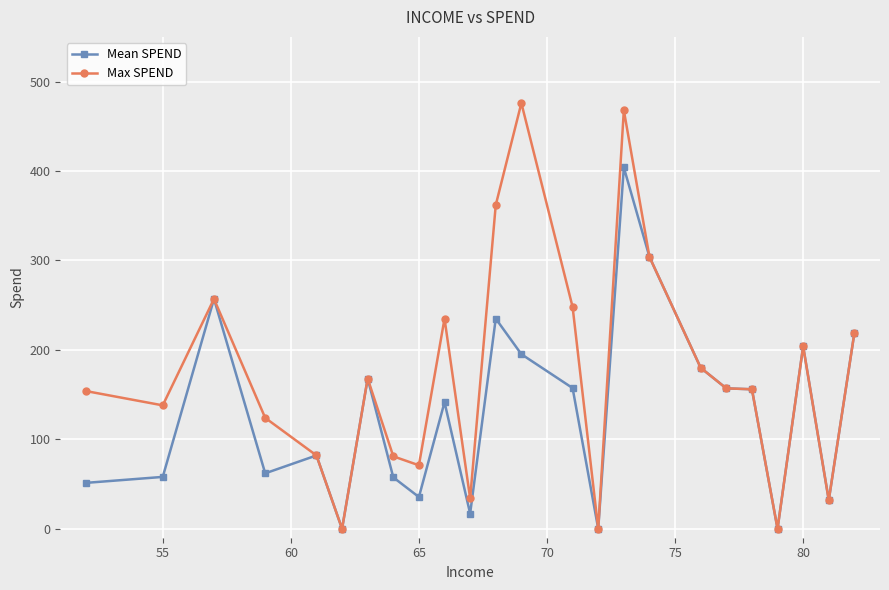

What is the value of the Max SPEND point at the 5th from the left?

82.0